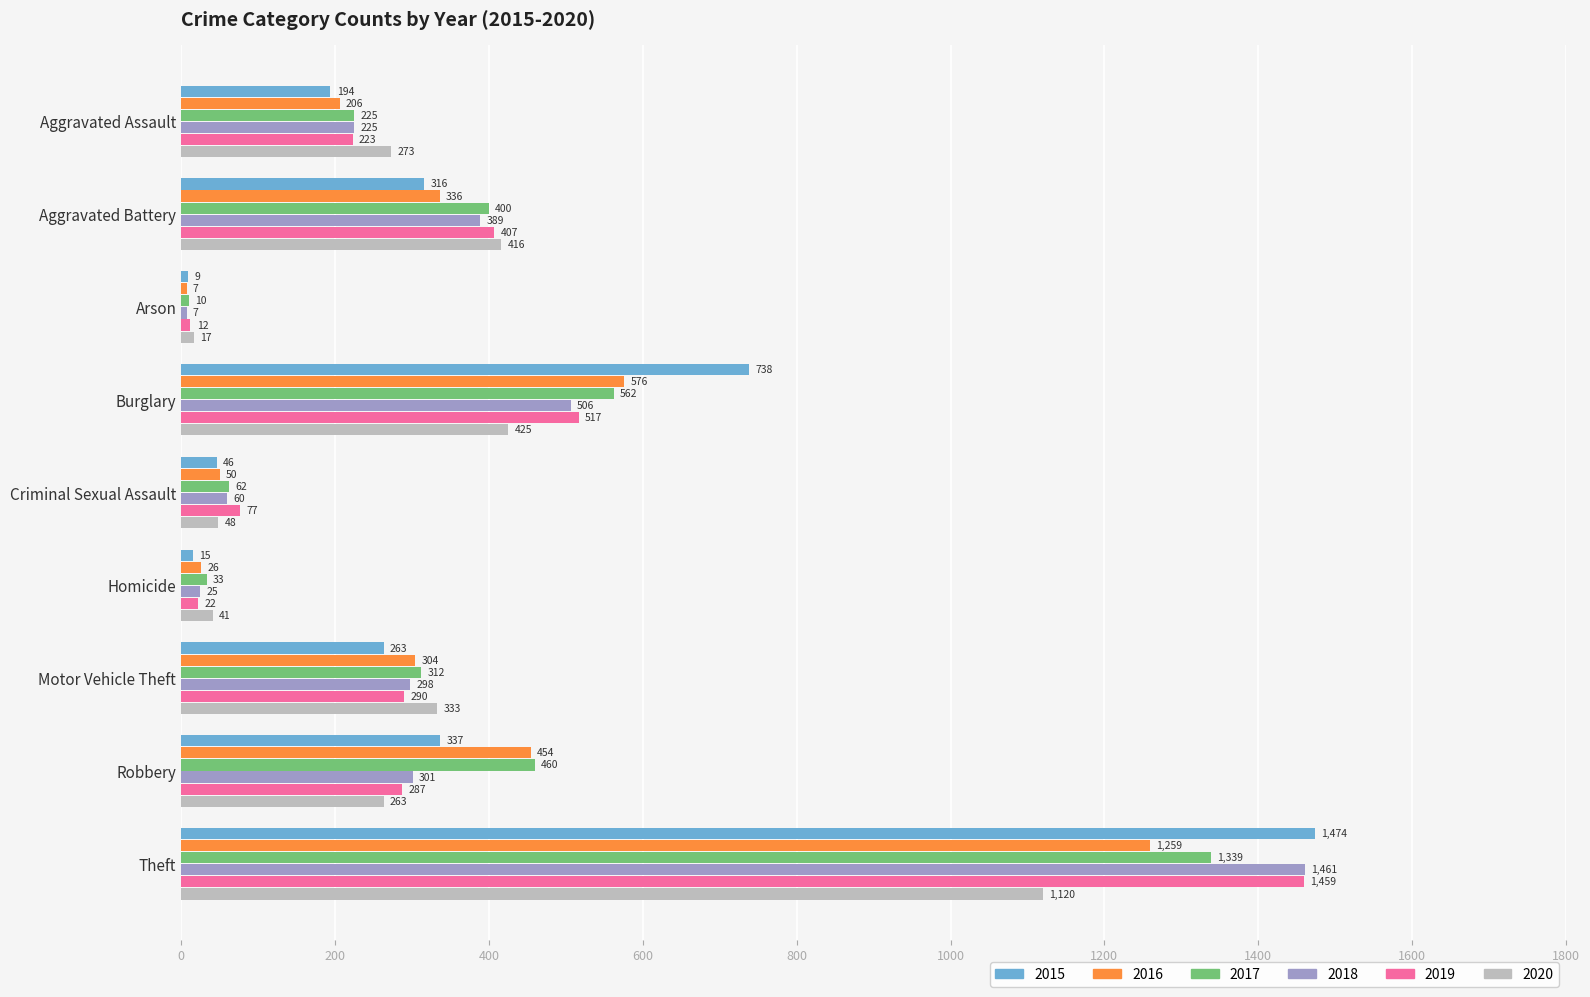

Is it true that 2016 equals 454 at Robbery?

True